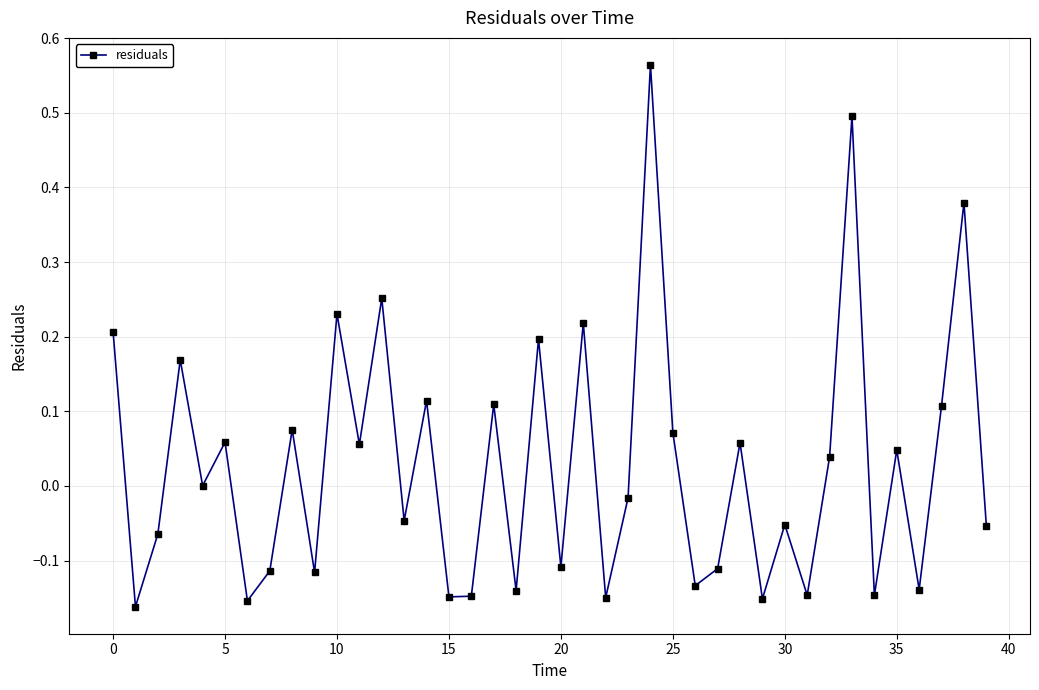

What is the sum of all values?

1.2